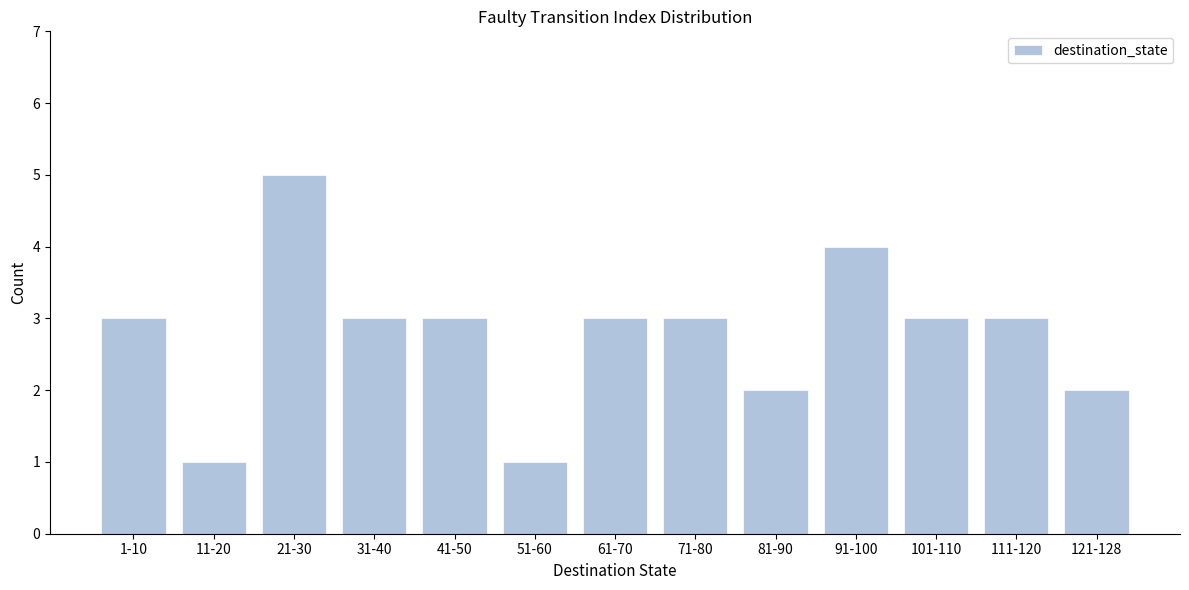

Reading left to right, list all the values displayed in this chart.

3	1	5	3	3	1	3	3	2	4	3	3	2